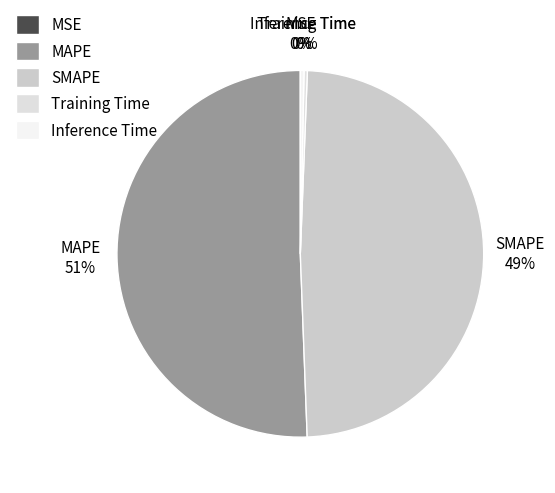

True or false: Inference Time accounts for 15% of the total.

False